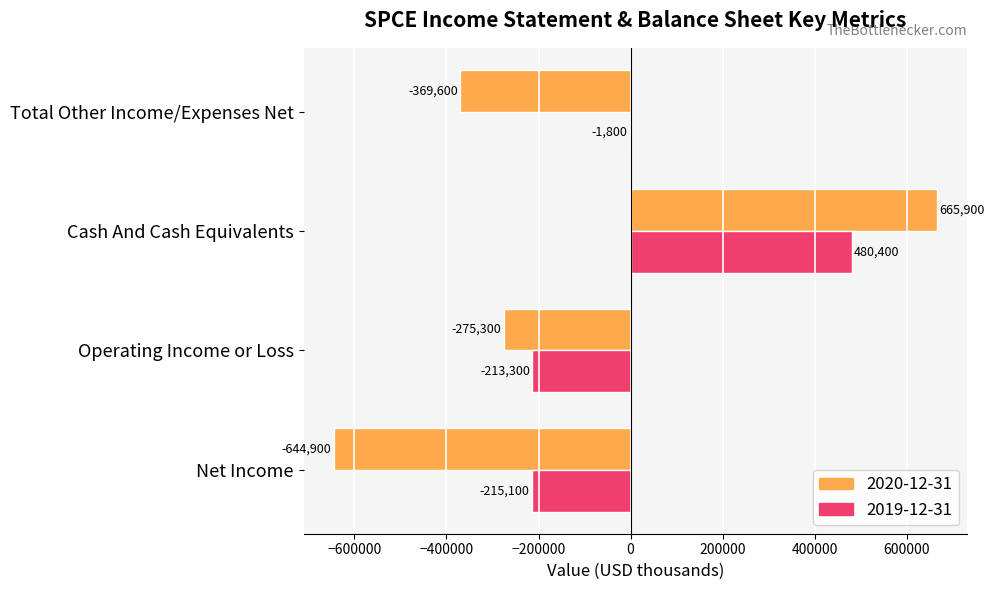

Which series changed the most between Net Income and Cash And Cash Equivalents?

2020-12-31